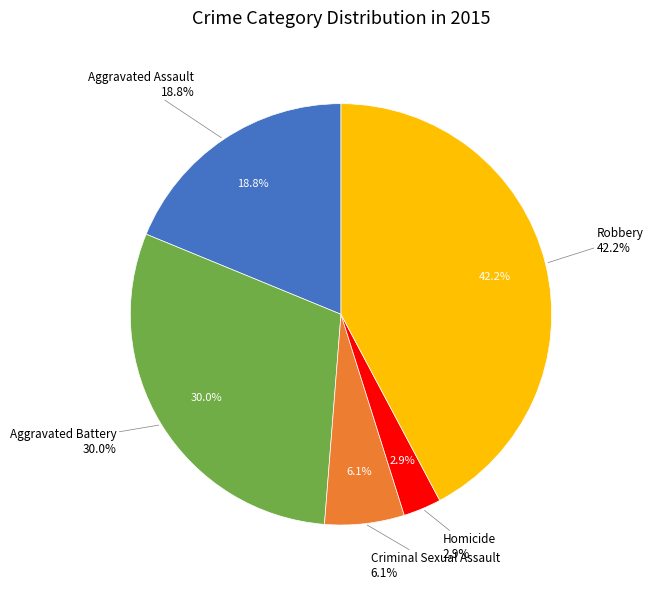

Count the number of slices in the pie.

5